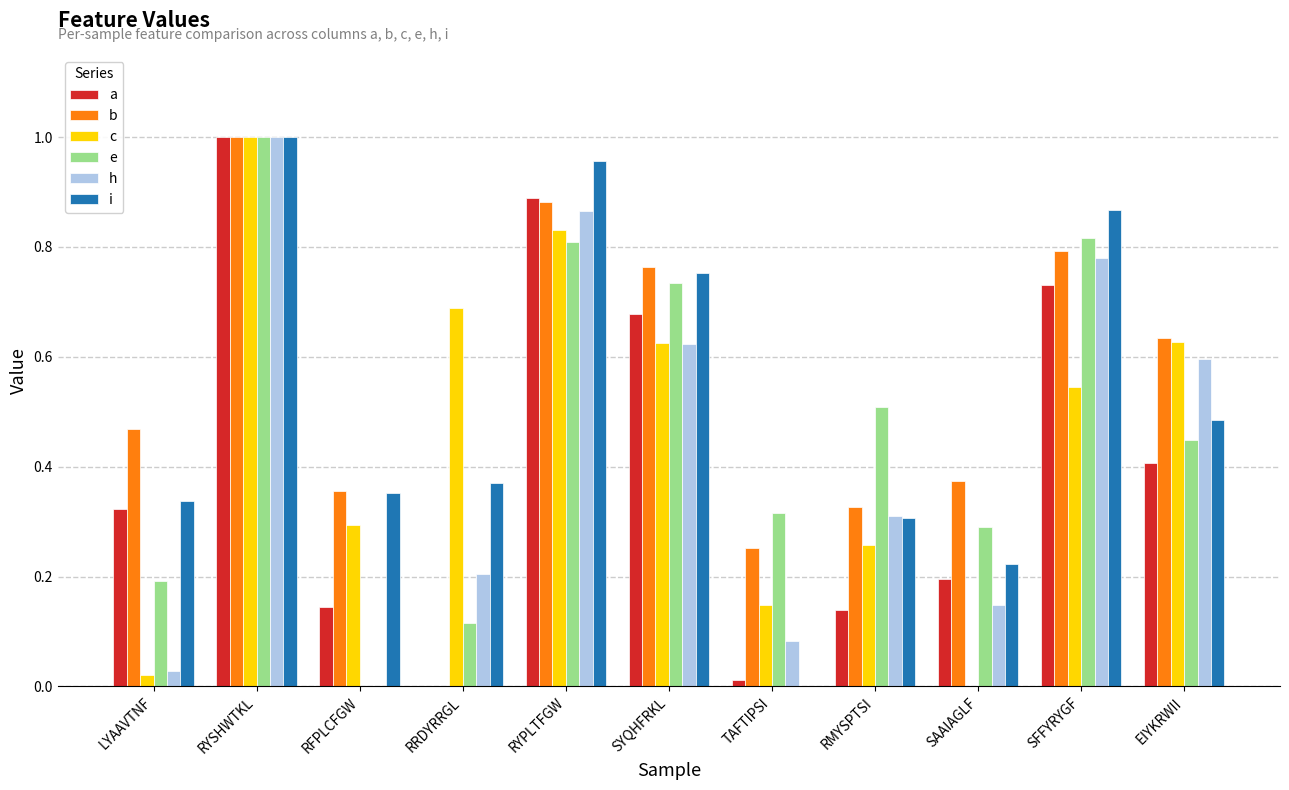

True or false: e has a value of 0.3 at SAAIAGLF.

True